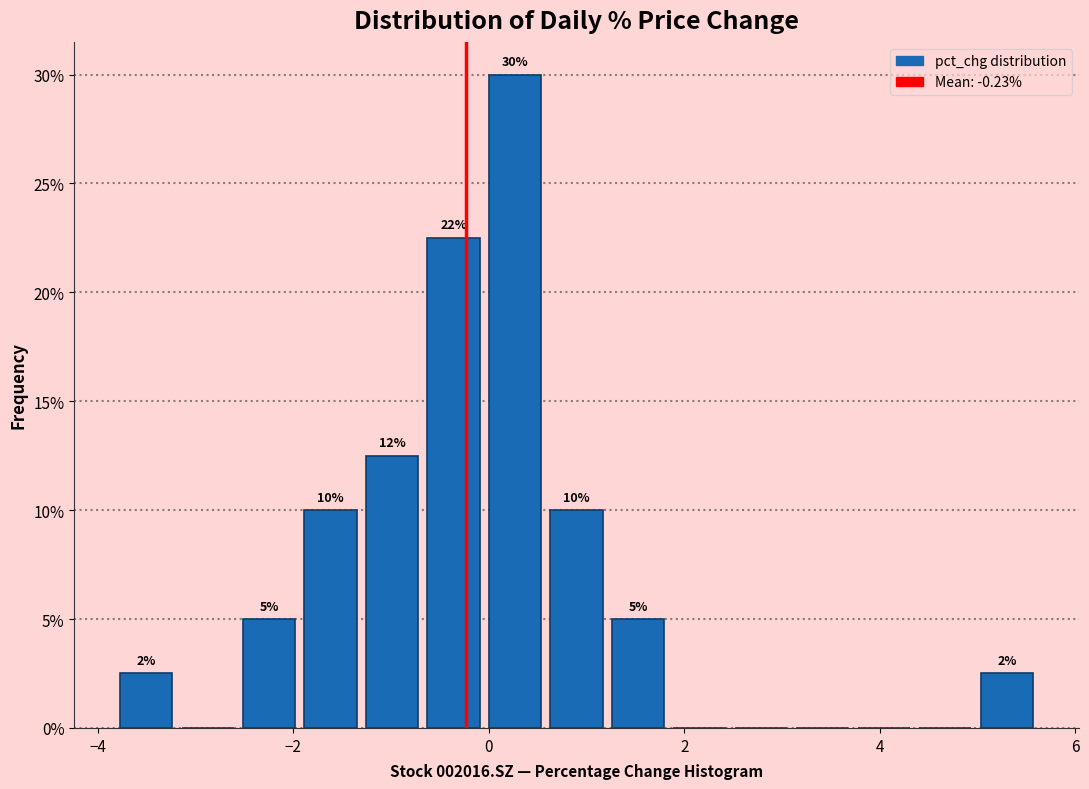

Read against the x-axis, roughly where is the centre of the tallest bar?

0.2